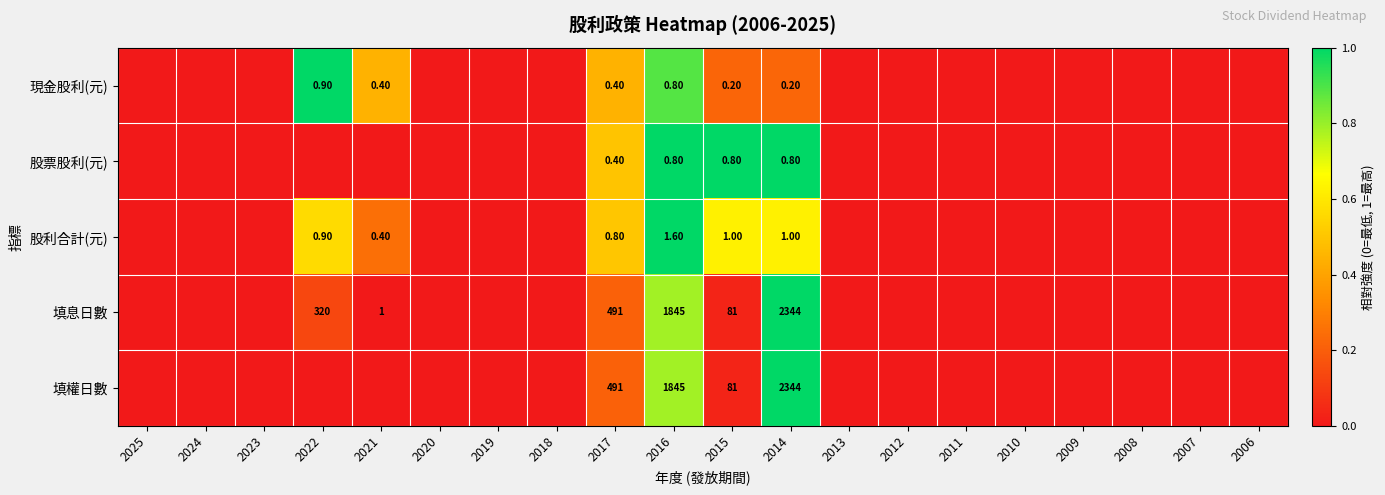

What is the sum of the 填權日數 values at 2014 and 2017?

2835.0